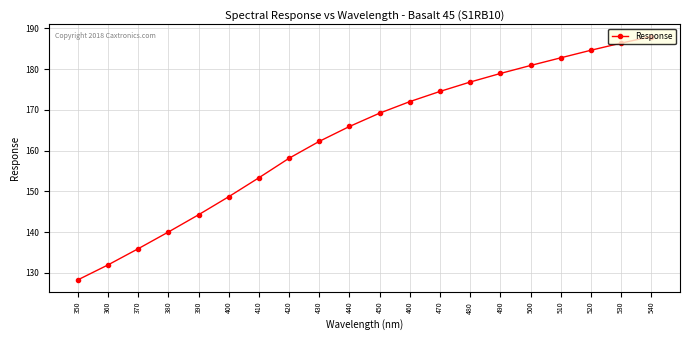

Between 450 and 480, which is larger?

480